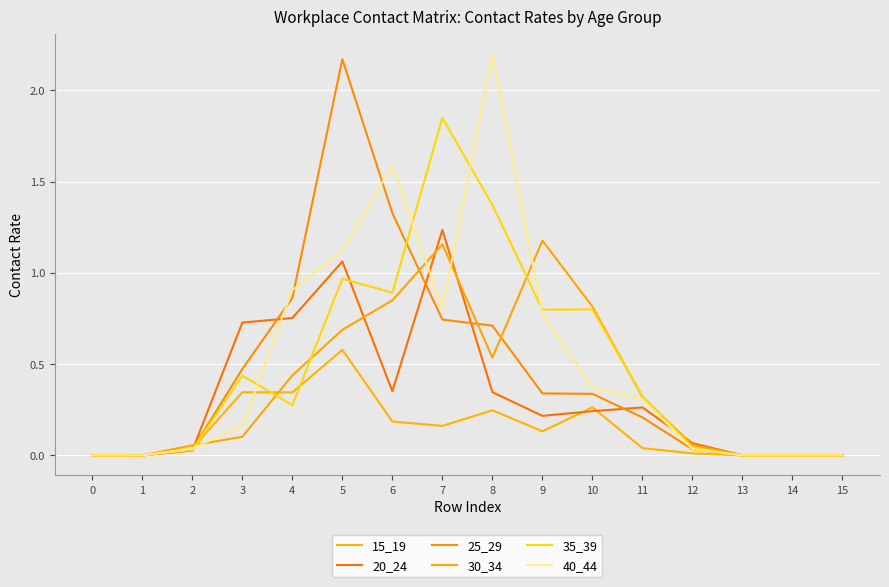

Which series has the largest total across all categories?

40_44